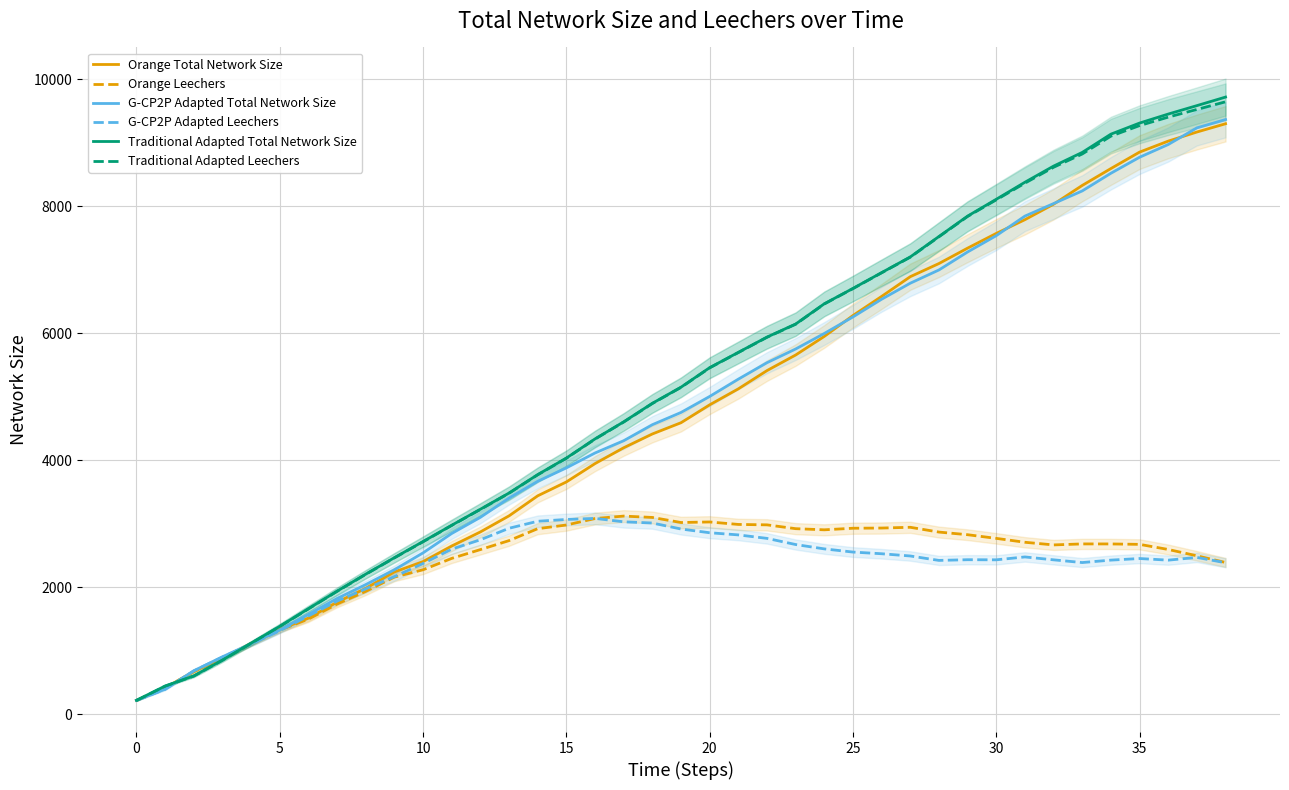

Which category has the lowest value in the Traditional Adapted Leechers series?

0